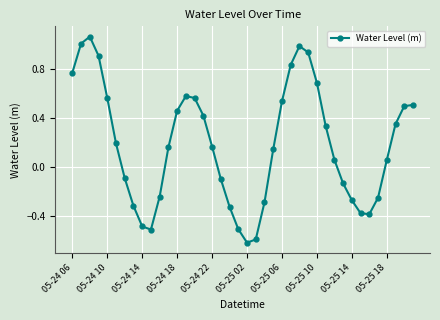

How many lines are shown in the chart?

1